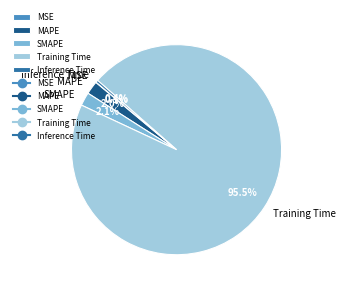

Which slice is the largest?

Training Time